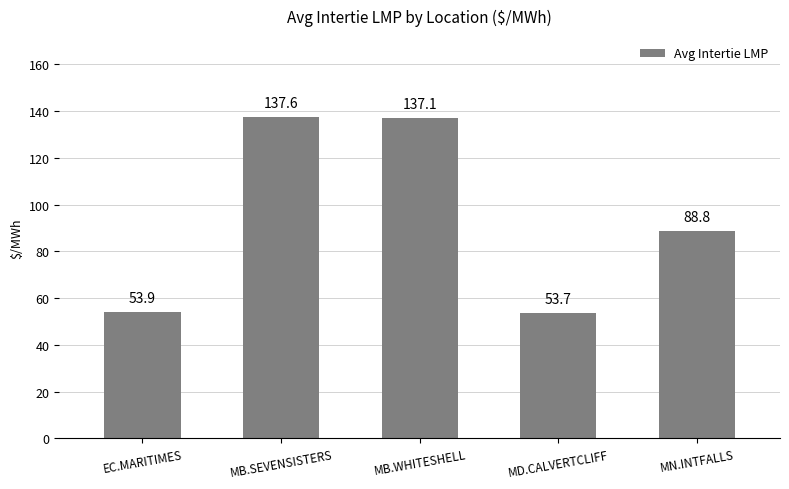

What is the ratio of the value at MN.INTFALLS to the value at EC.MARITIMES?

1.6